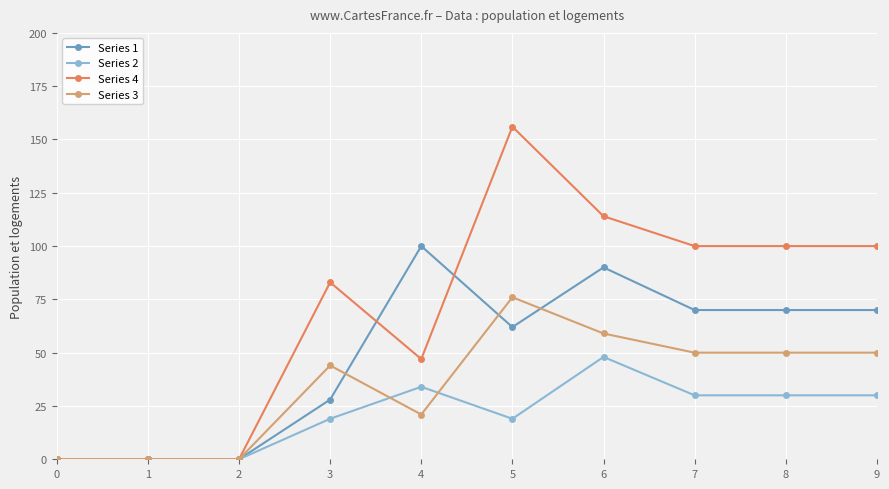

What is the value of the Series 3 point at the 5th from the left?

21